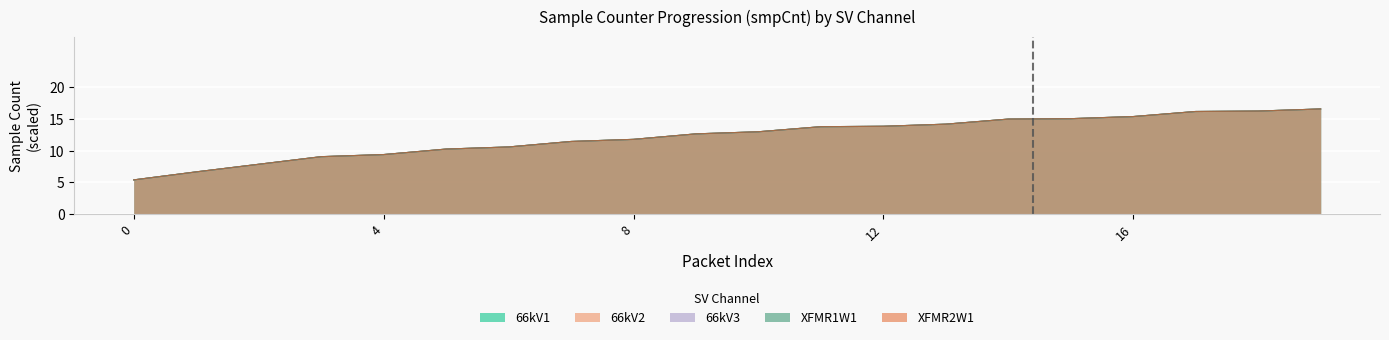

What is the difference between the maximum and minimum values in the 66kV1 series?

11.2